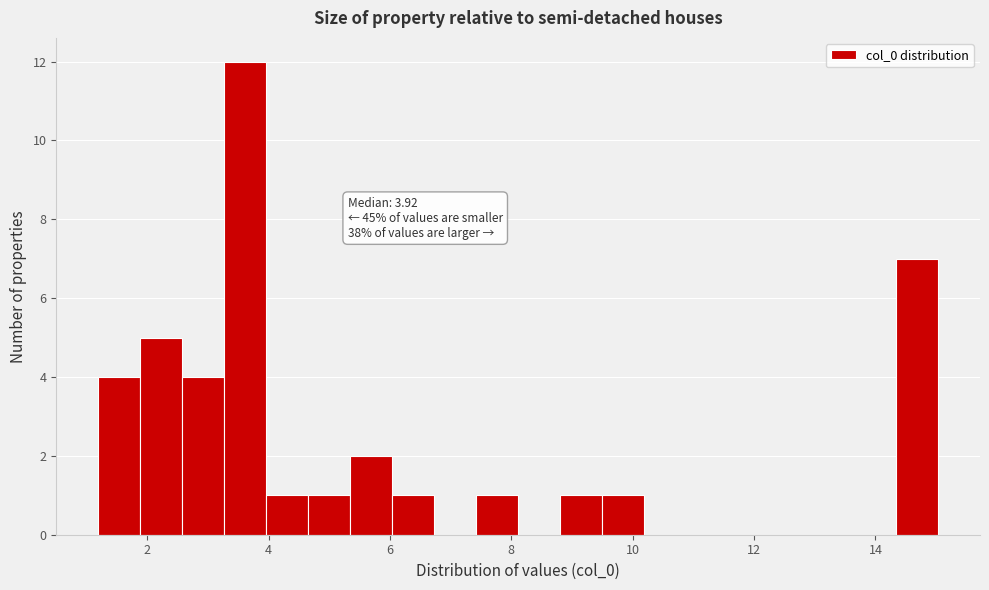

Around what value on the x-axis is the tallest bar? Give the approximate position of its centre, as read against the axis.

3.6